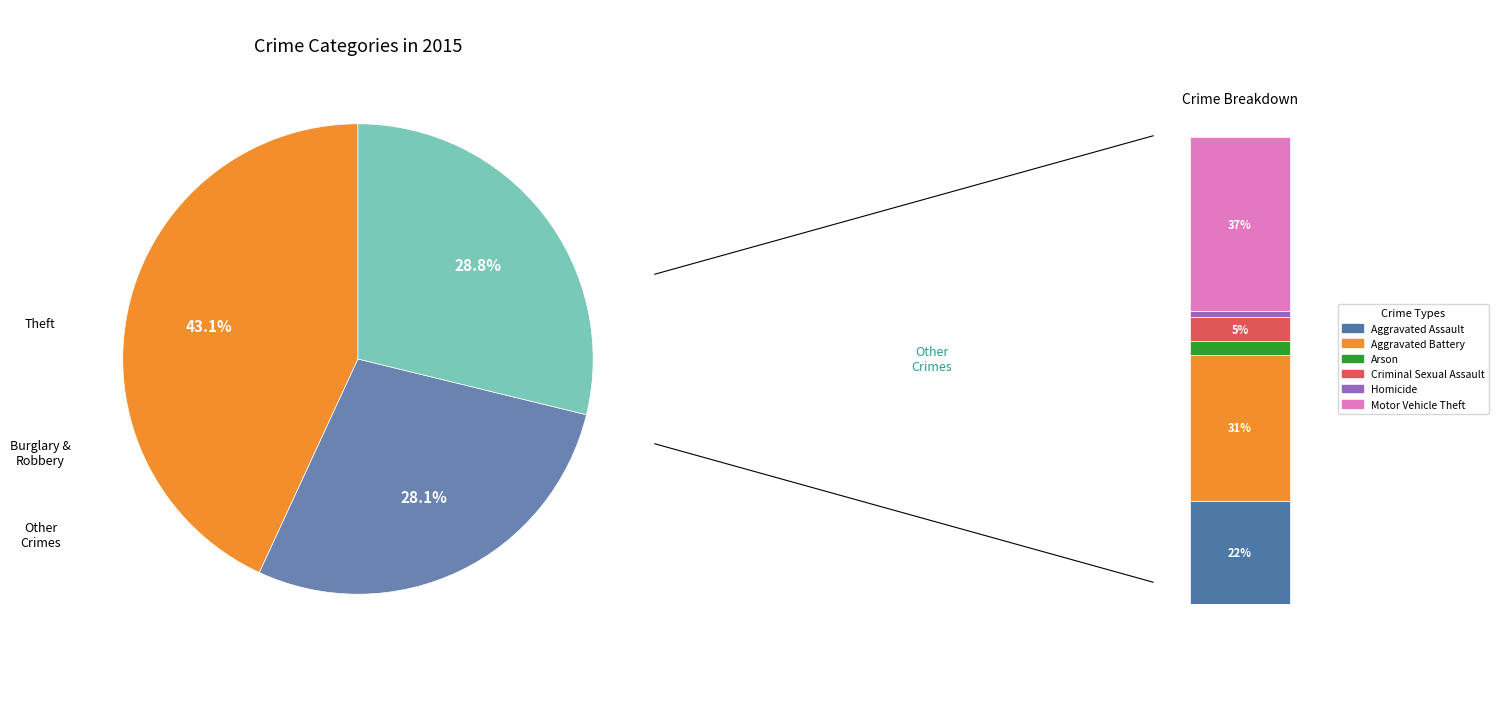

Combined, do Motor Vehicle Theft and Robbery account for over 50%?

No